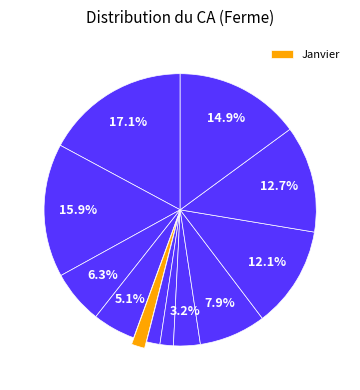

How many slices are in this pie chart?

12